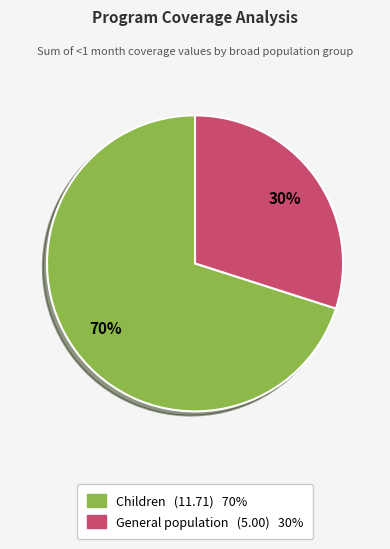

To the nearest percent, what is the difference between the largest and smallest slice percentages?

40%